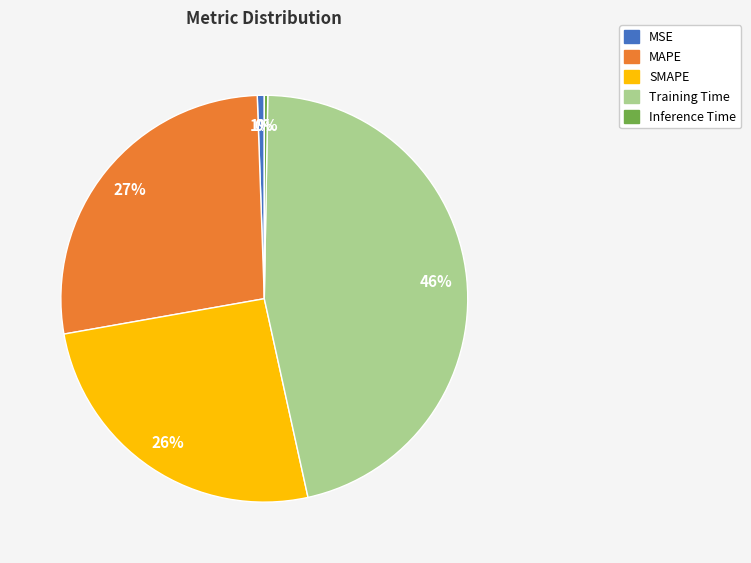

Is it true that SMAPE is 26% of the pie?

True